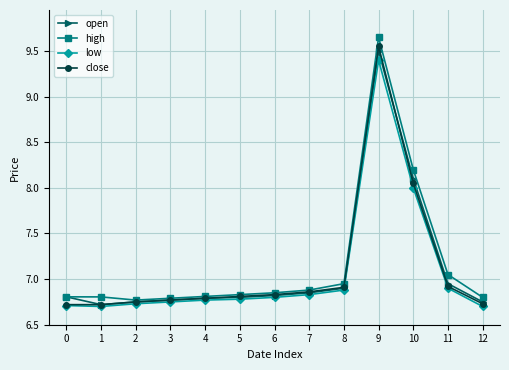

List the series in order of their peak value, highest first.

high, close, open, low